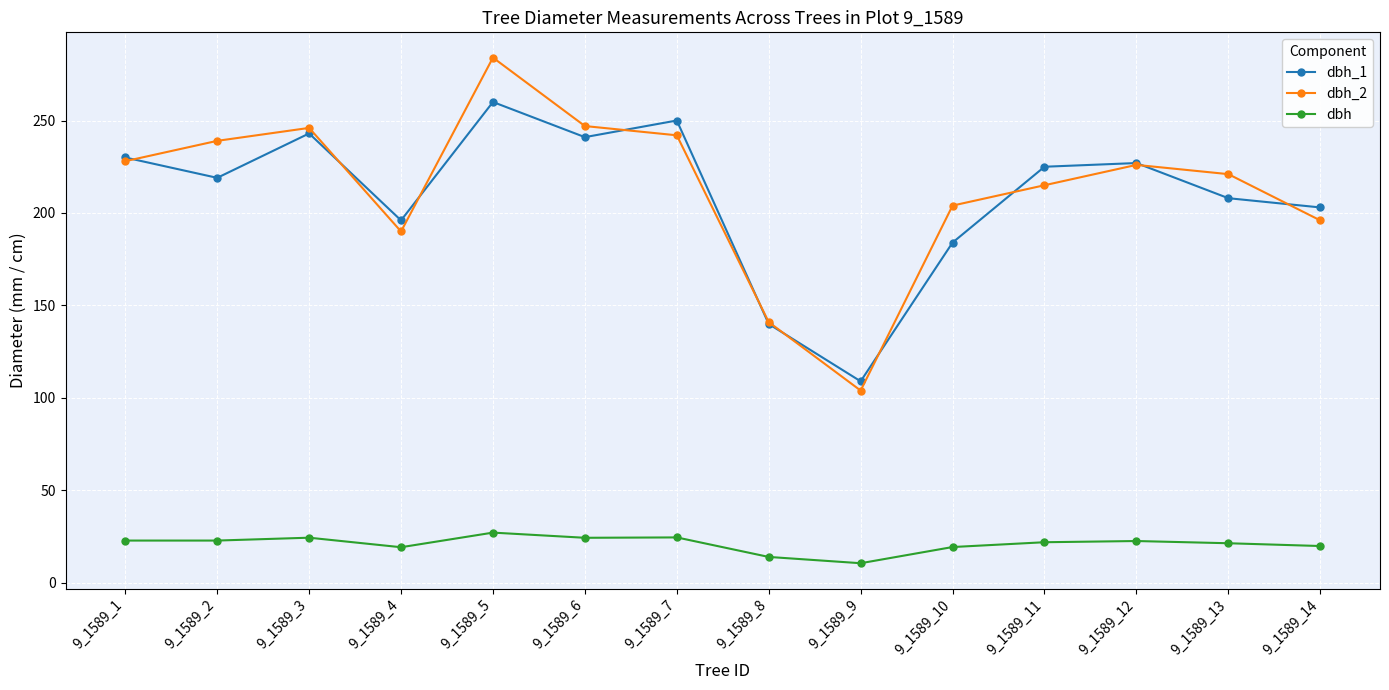

What is the total value across all series at 9_1589_10?

407.4